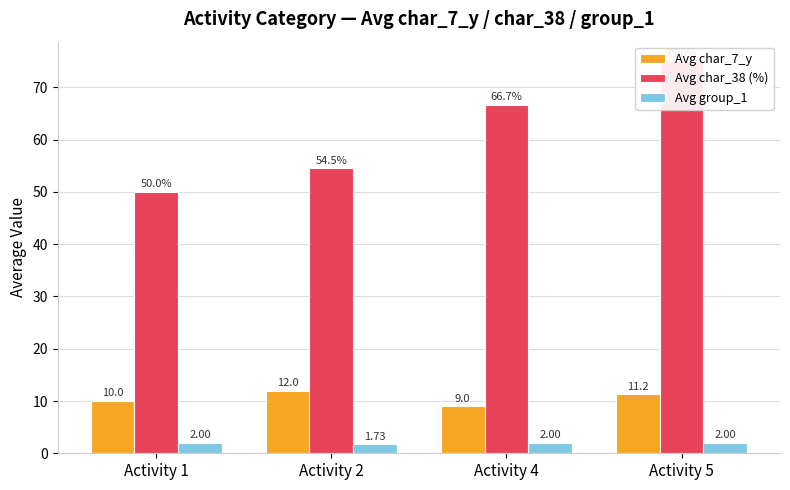

What are all the series names shown in the legend?

Avg char_7_y, Avg char_38 (%), Avg group_1